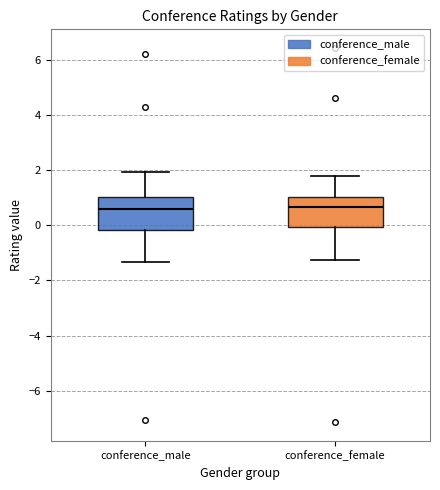

Where does the upper whisker of the box for conference_female end on the y-axis? The values are not printed on the chart, so give them approximately, as read against the axis.

1.8